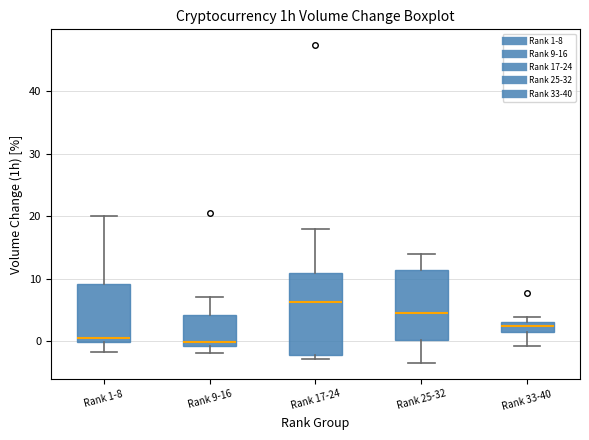

Reading left to right, read every box against the y-axis: the position of its median line, the range the box covers, and the ends of its whiskers. The values are not printed on the chart, so give them approximately, as read against the axis.

Rank 1-8: median 0 (just above the box's lower edge), box 0 to 9, whiskers -2 to 20
Rank 9-16: median 0, box -1 to 4, whiskers -2 to 7
Rank 17-24: median 6, box -2 to 11, whiskers -3 to 18
Rank 25-32: median 4, box 0 to 11, whiskers -4 to 14
Rank 33-40: median 2 (inside the box), box 2 to 3, whiskers -1 to 4